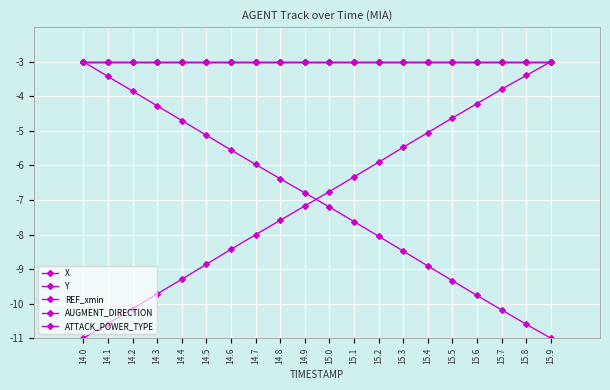

Which has a higher value, 14.5 or 15.4?

14.5